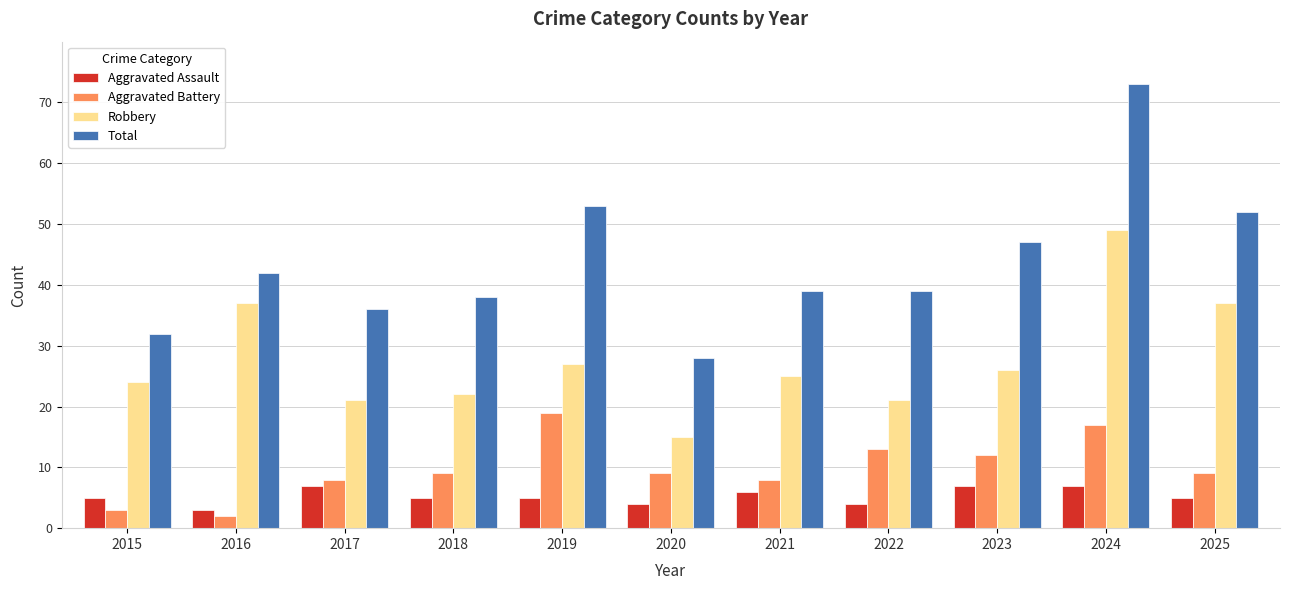

Where does the Robbery series first go above 25?

2016